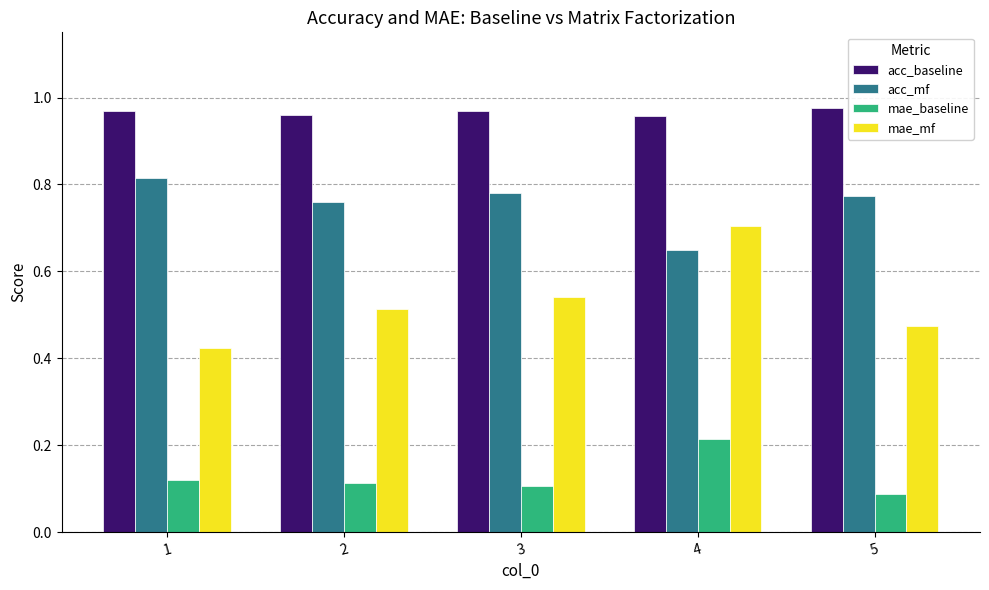

Is the value of acc_mf at 4 greater than the value of mae_baseline at 4?

Yes